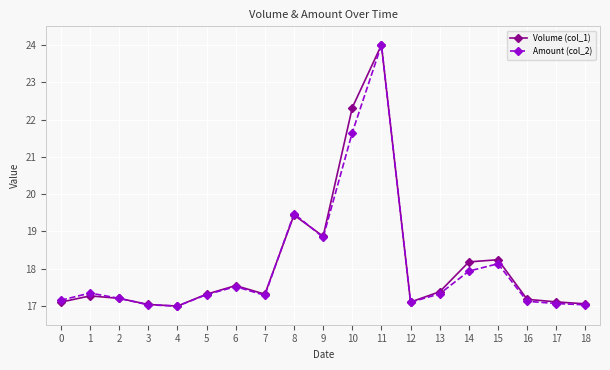

In Volume (col_1), how many points are higher than both neighbors (excluding endpoints)?

5